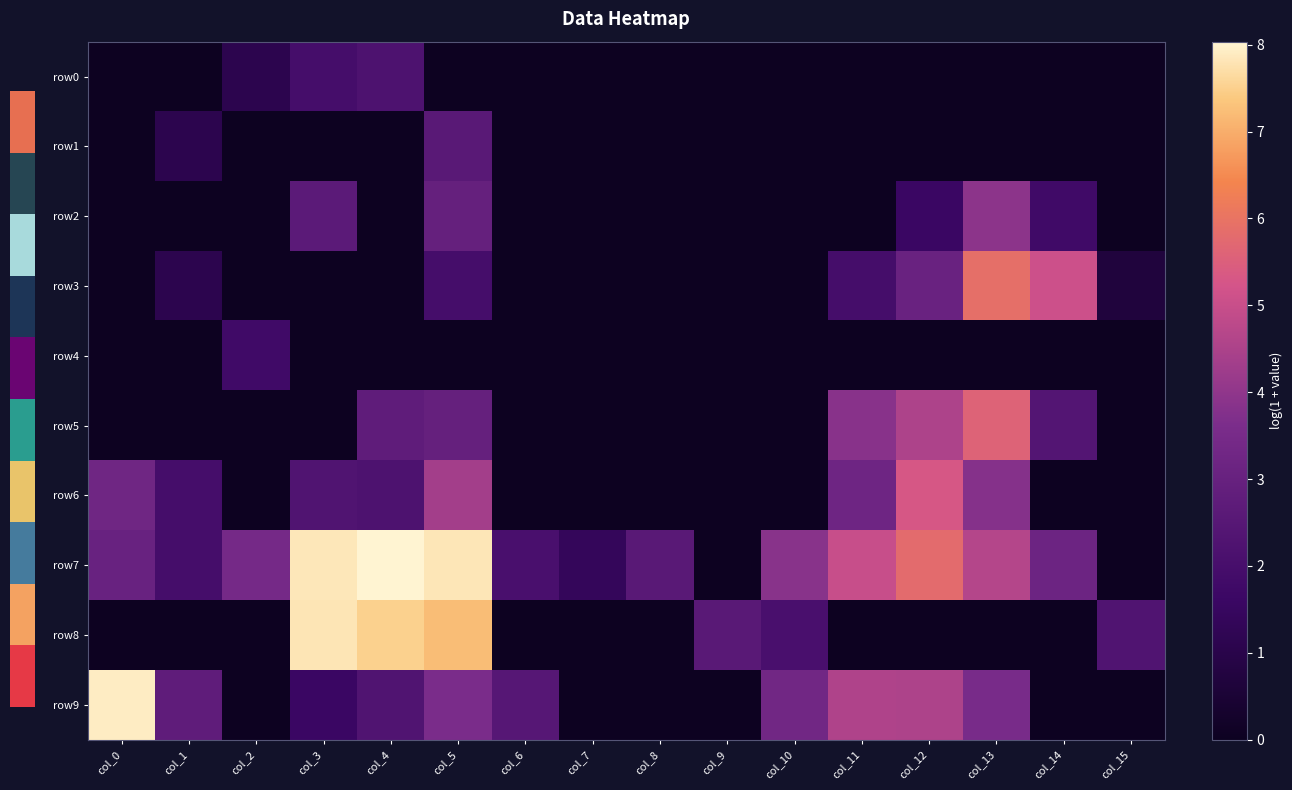

How many distinct data groups are displayed?

10